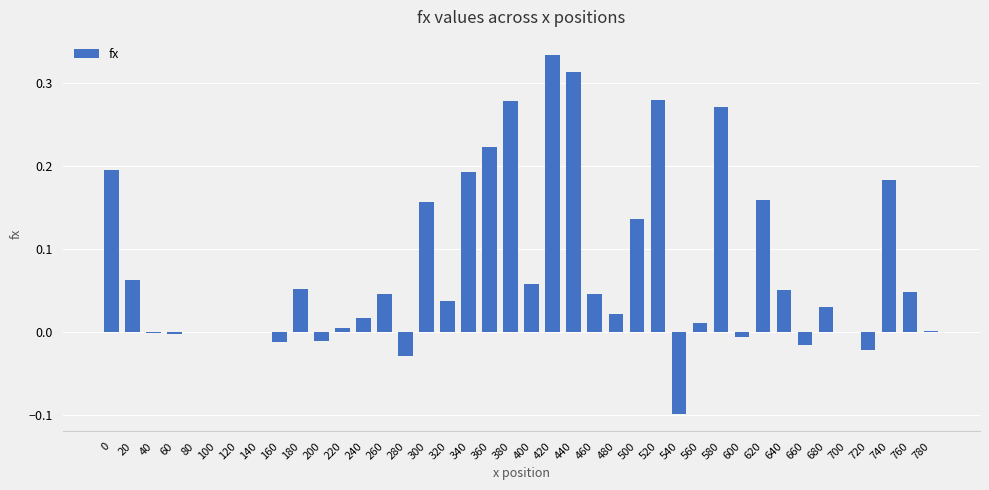

At which category does the chart reach its peak across all series?

420